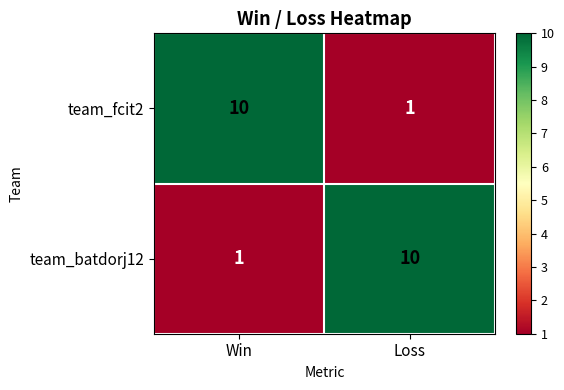

What is the total value across all series at Win?

11